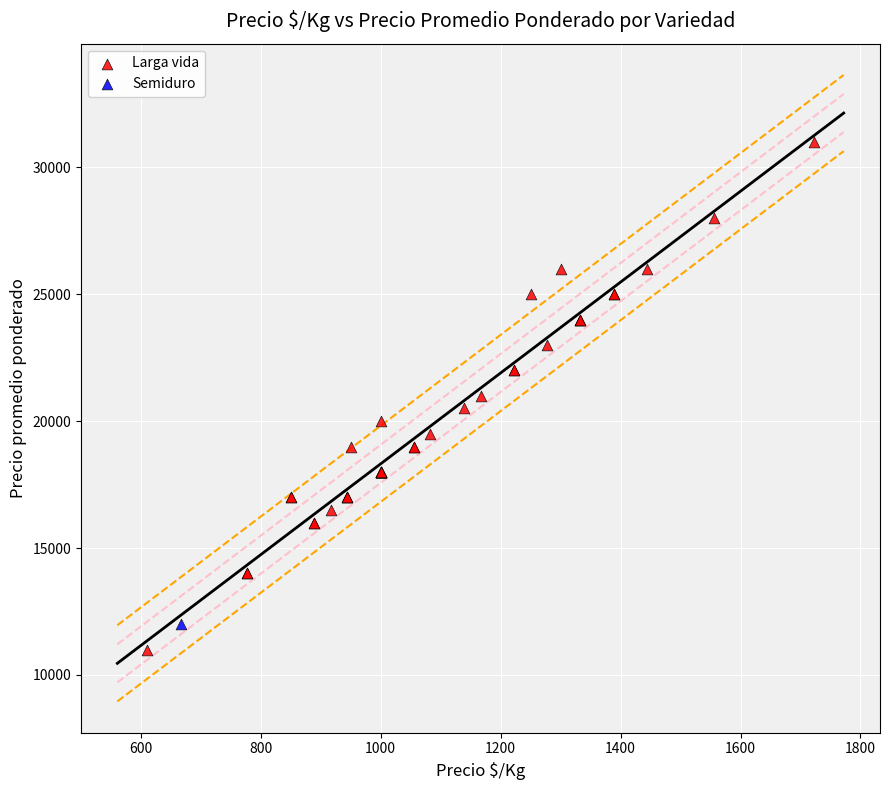

What are all the series names shown in the legend?

Larga vida, Semiduro